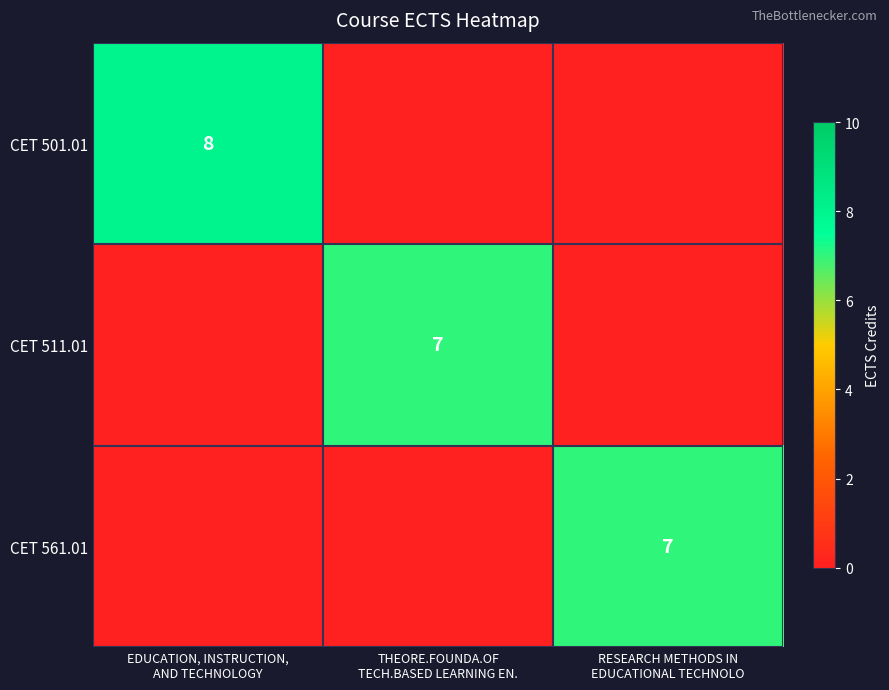

Between EDUCATION, INSTRUCTION,
AND TECHNOLOGY and THEORE.FOUNDA.OF
TECH.BASED LEARNING EN., which is larger?

EDUCATION, INSTRUCTION,
AND TECHNOLOGY